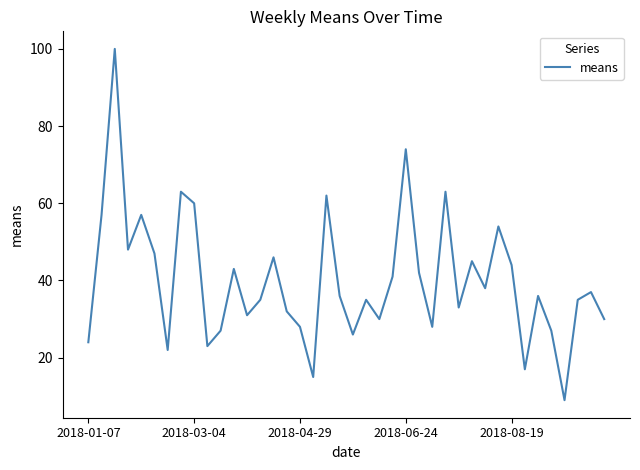

What is the greatest value displayed?

100